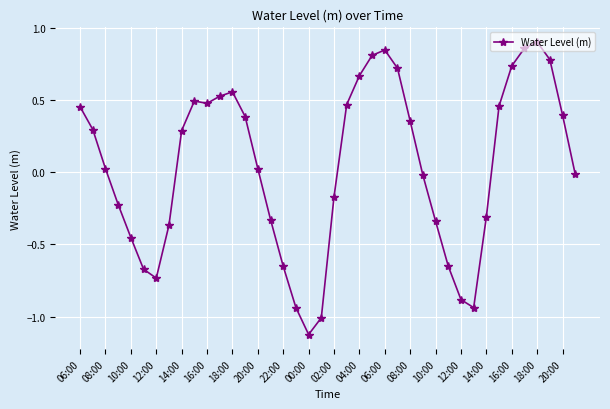

What is the sum of all values?

1.7